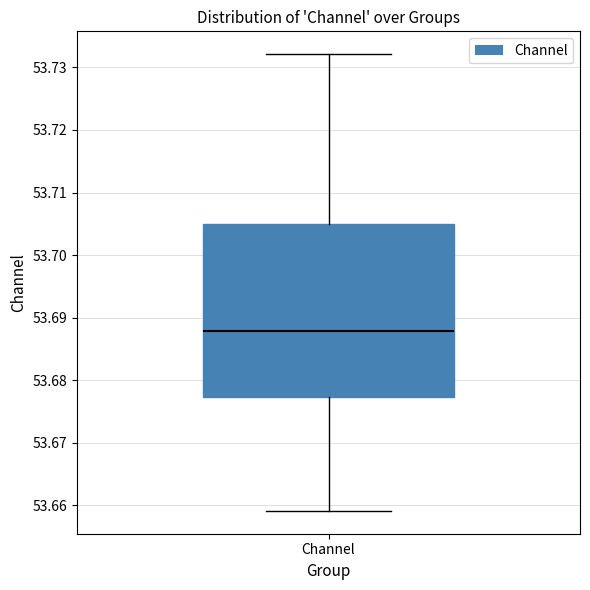

Where is the upper edge of the box for Channel on the y-axis? The values are not printed on the chart, so give them approximately, as read against the axis.

53.705